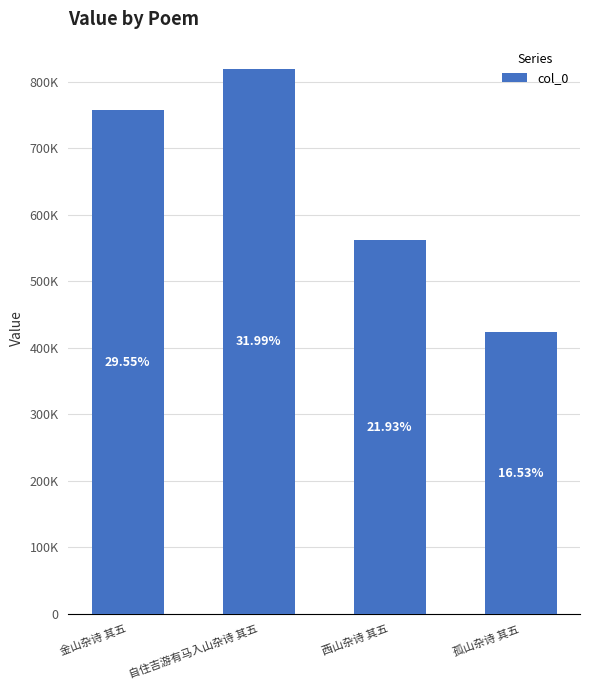

Does the chart contain stacked bars?

No